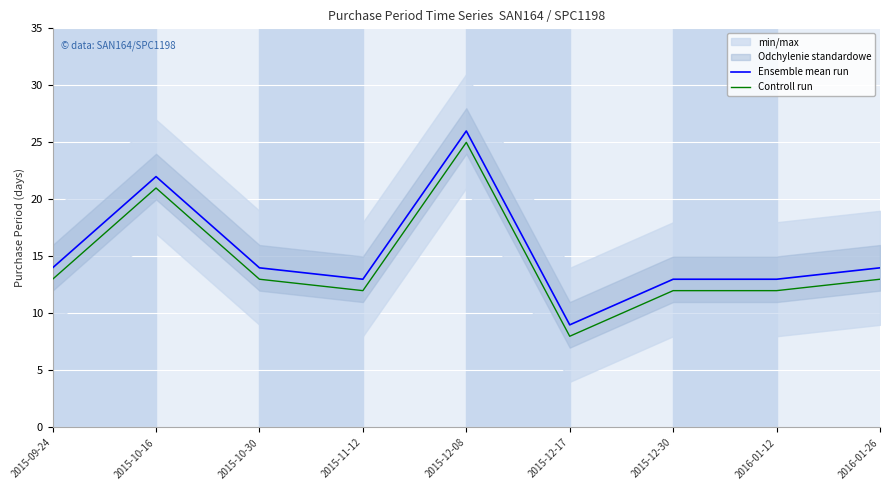

What is the average value of the Controll run series?

14